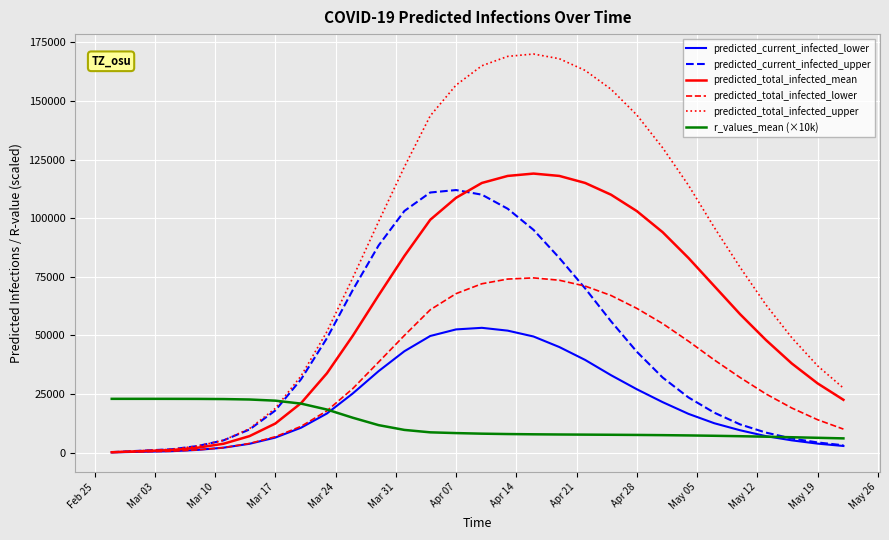

Which series has the largest total across all categories?

predicted_total_infected_upper